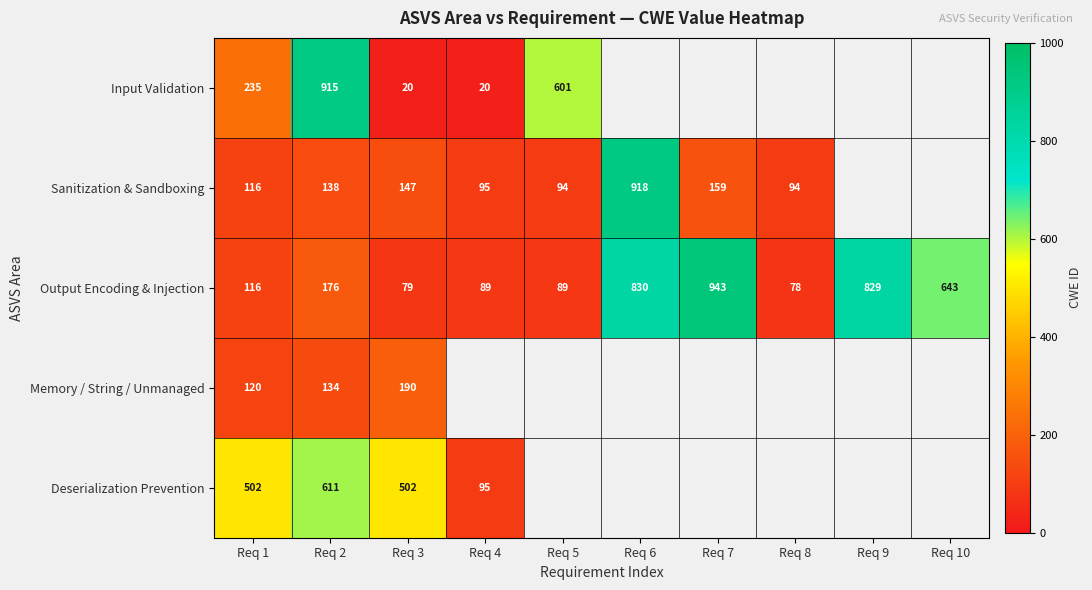

What is the greatest value displayed?

943.0